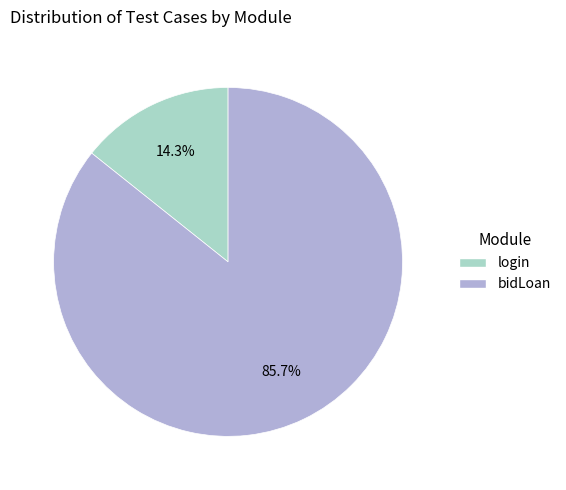

Does any single category account for the majority?

Yes